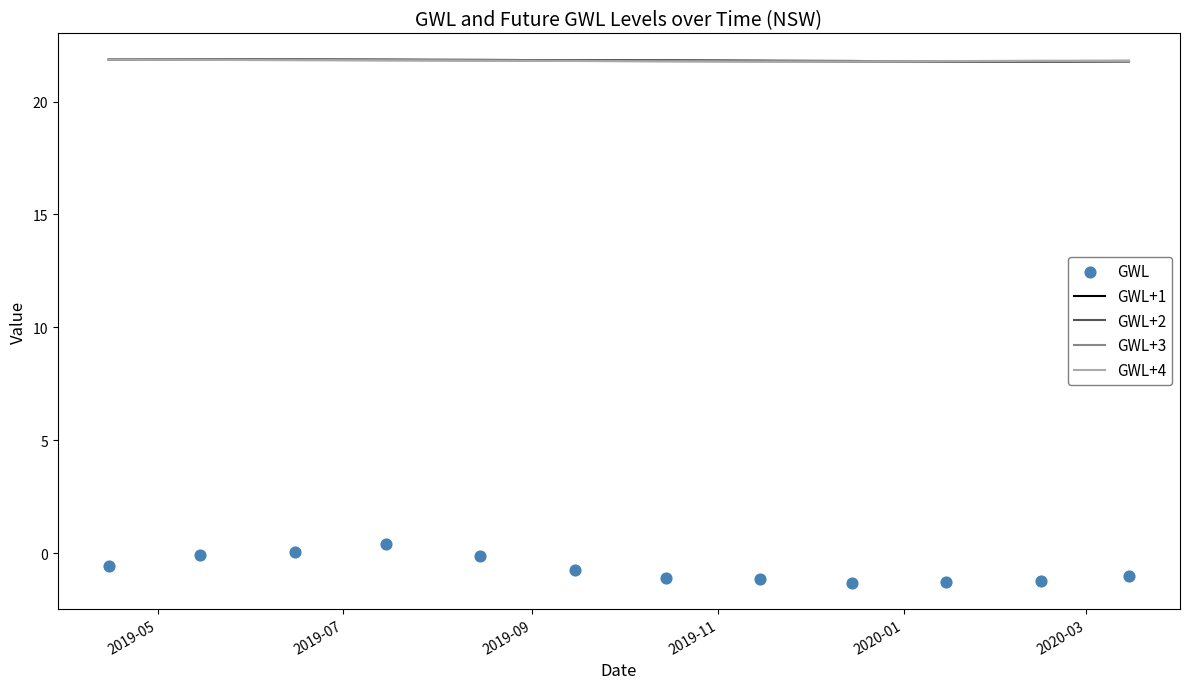

Which series contains the lowest Y value?

GWL